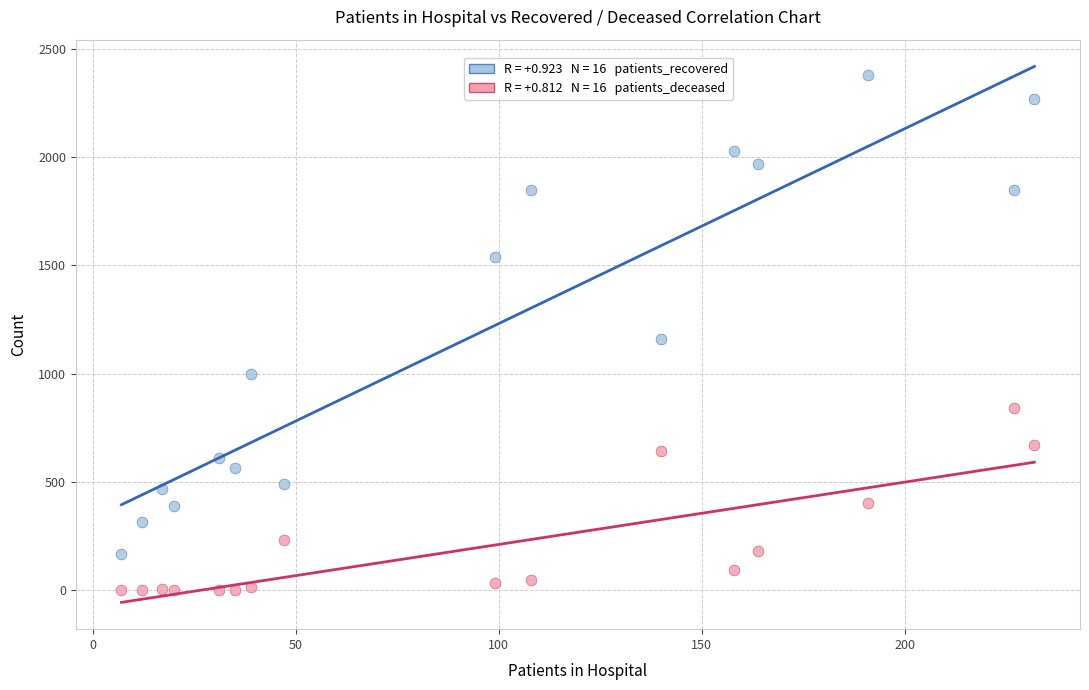

Across all data points, what is the range of X values (max minus min)?

225